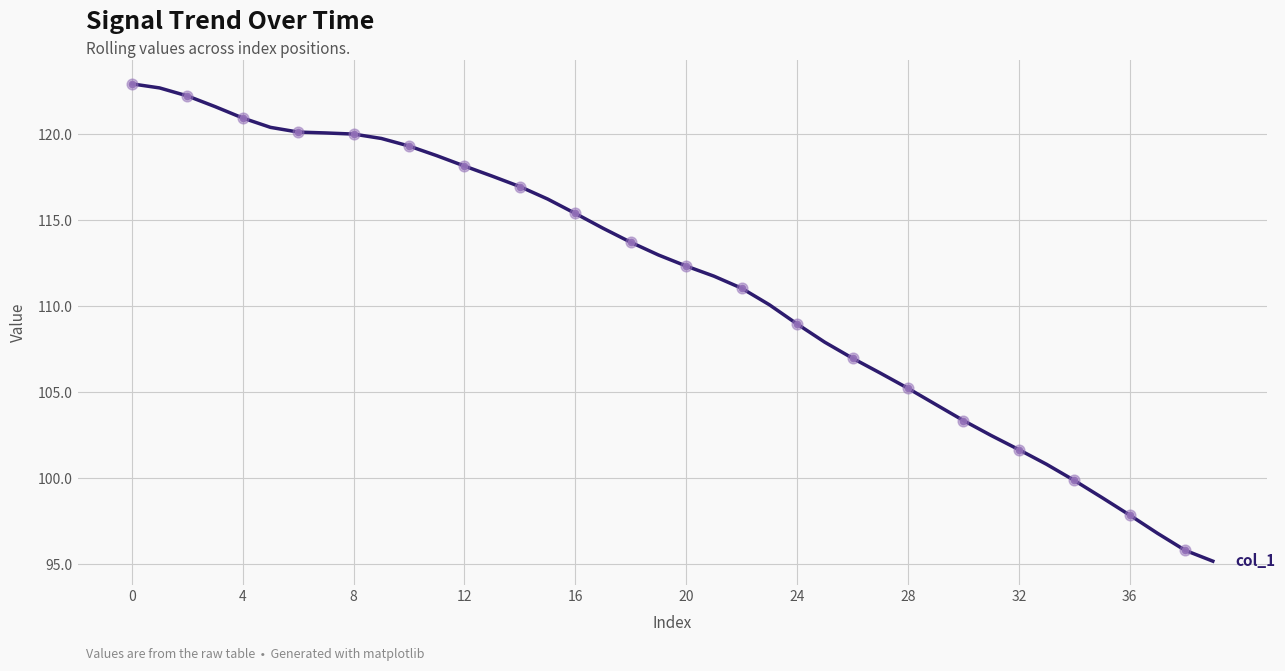

What is the smallest value displayed?

95.2